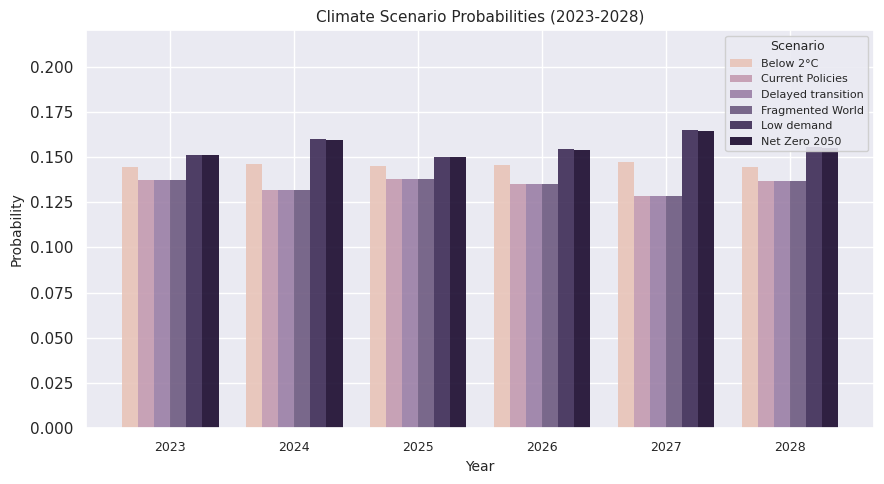

Is the value of Net Zero 2050 at 2024 greater than the value of Delayed transition at 2027?

Yes